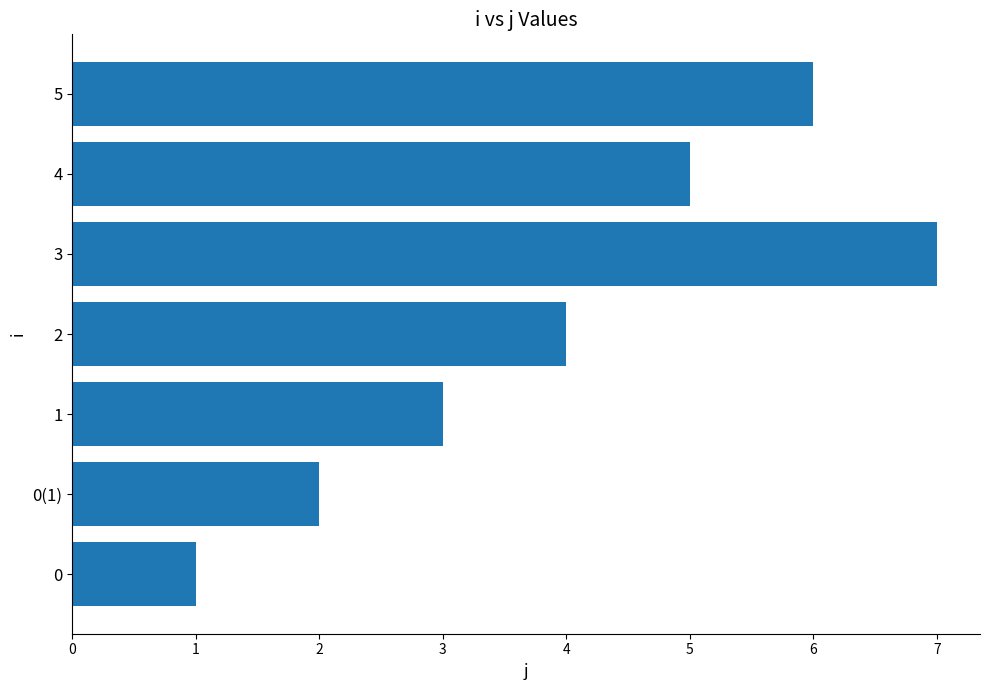

True or false: the data shows 3 at 4.

False